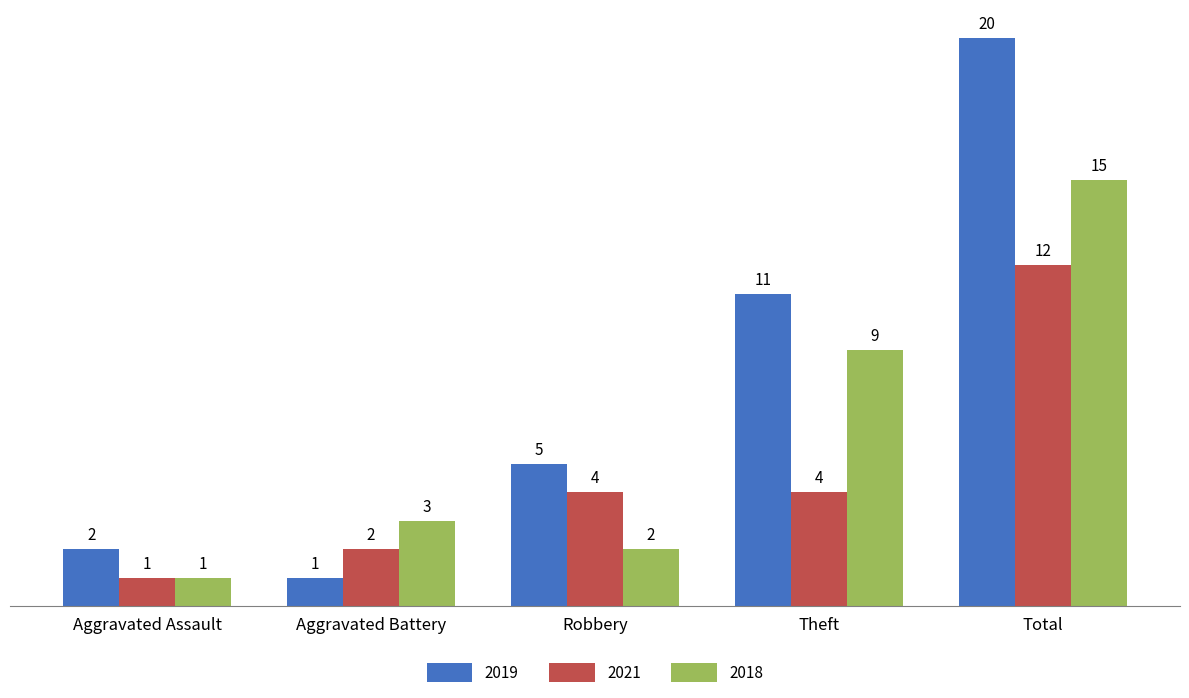

Reading right to left, what are all the values shown in this chart?

2019: Total=20	Theft=11	Robbery=5	Aggravated Battery=1	Aggravated Assault=2
2021: Total=12	Theft=4	Robbery=4	Aggravated Battery=2	Aggravated Assault=1
2018: Total=15	Theft=9	Robbery=2	Aggravated Battery=3	Aggravated Assault=1